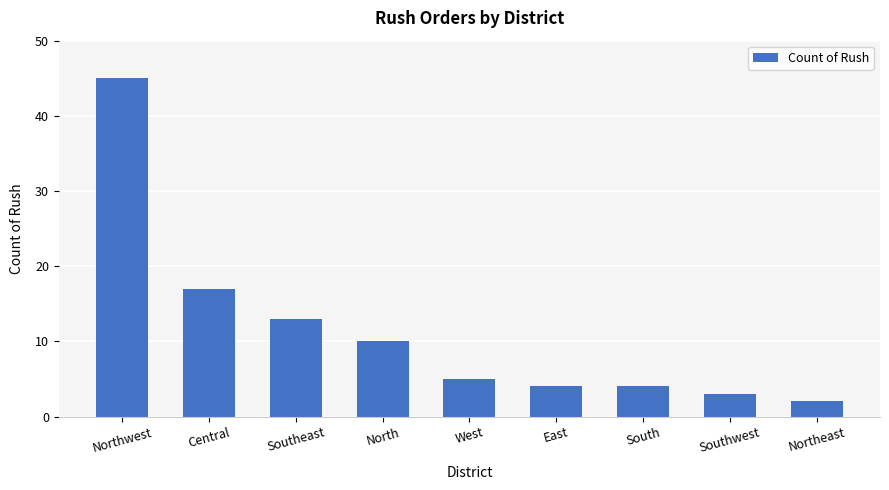

Approximately how many times larger is the value at East compared to West?

0.8